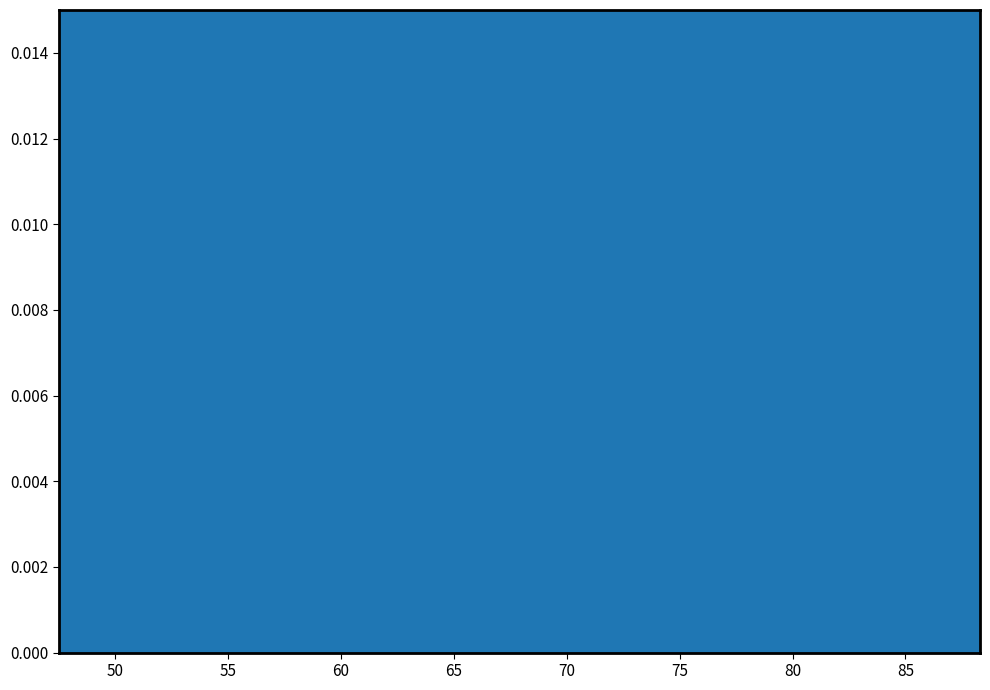

True or false: the data has more than 0 interior local peaks.

True